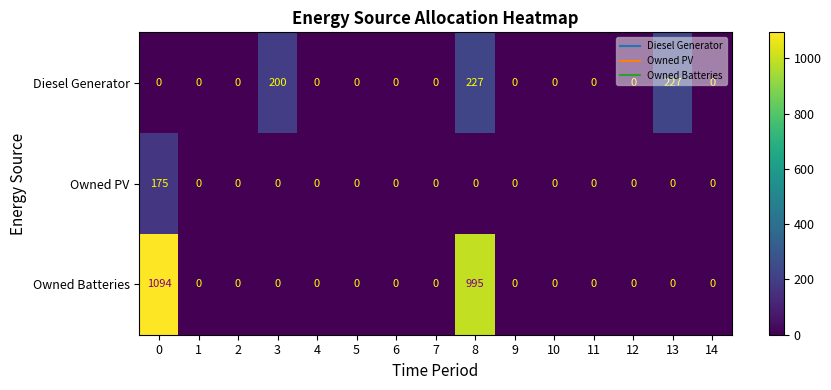

How many data points does each series have?

15